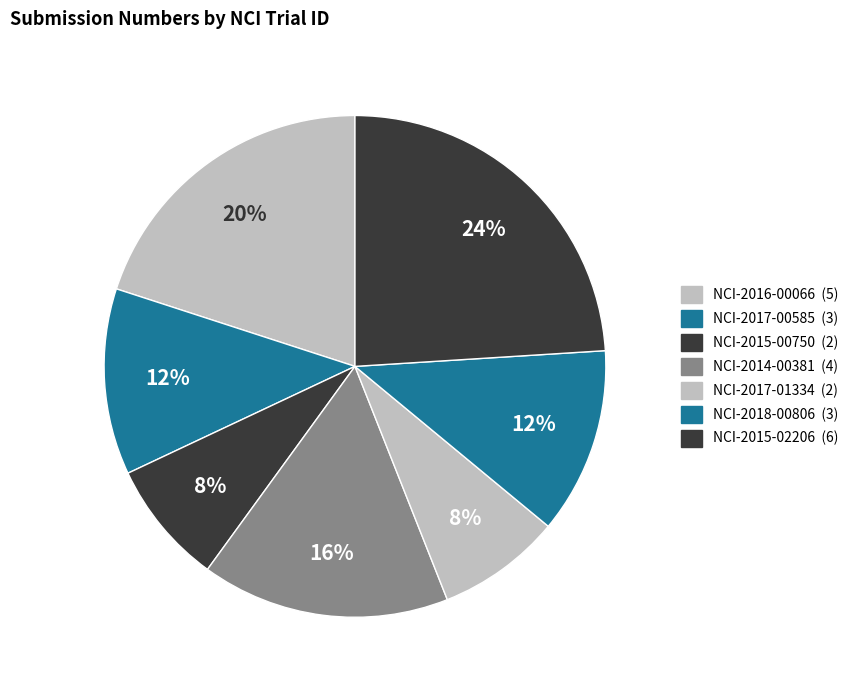

How many segments does this pie chart have?

7